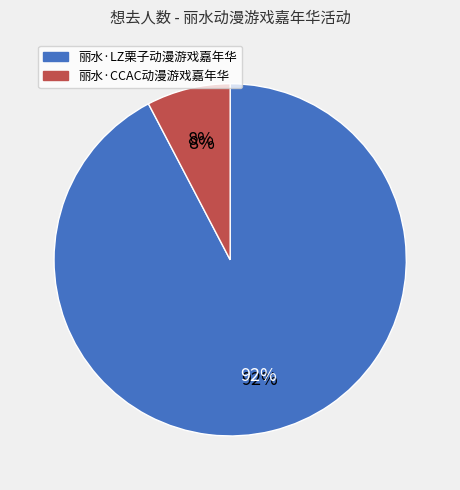

To the nearest percent, what portion does 丽水·CCAC动漫游戏嘉年华 represent?

8%